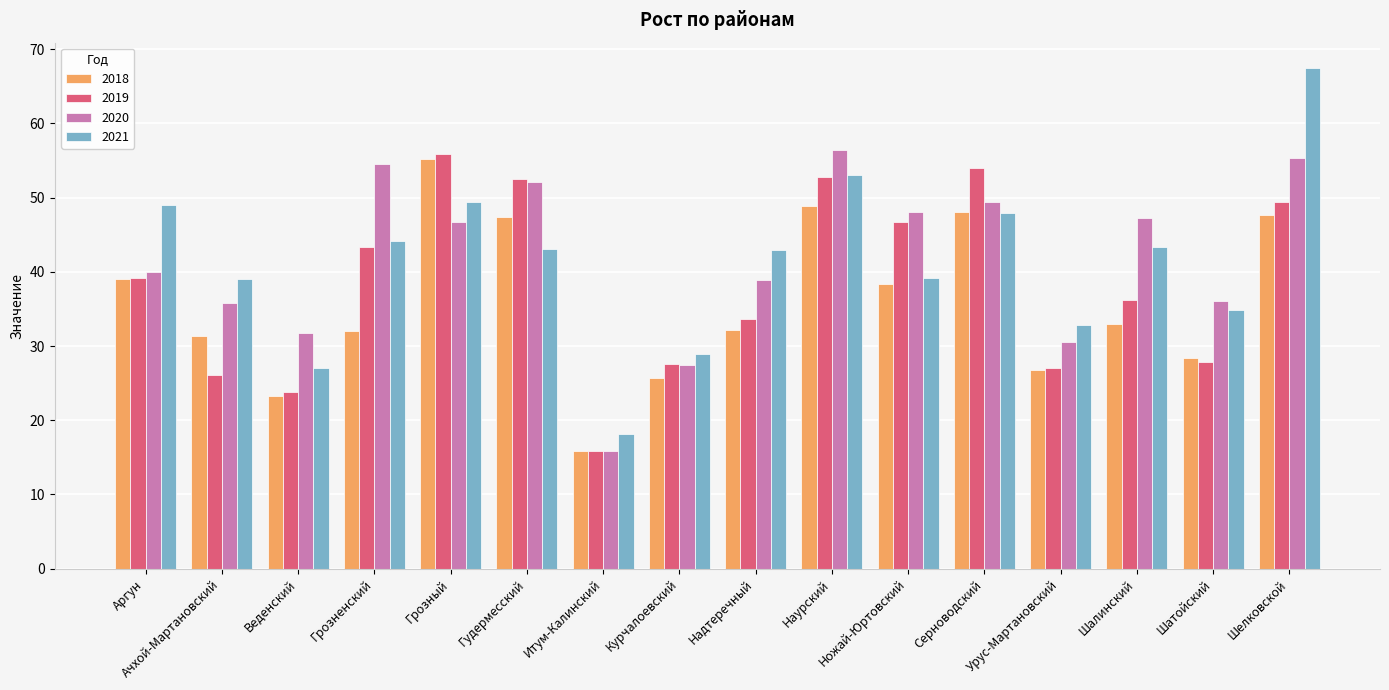

What is the total value across all series at Надтеречный?

147.6